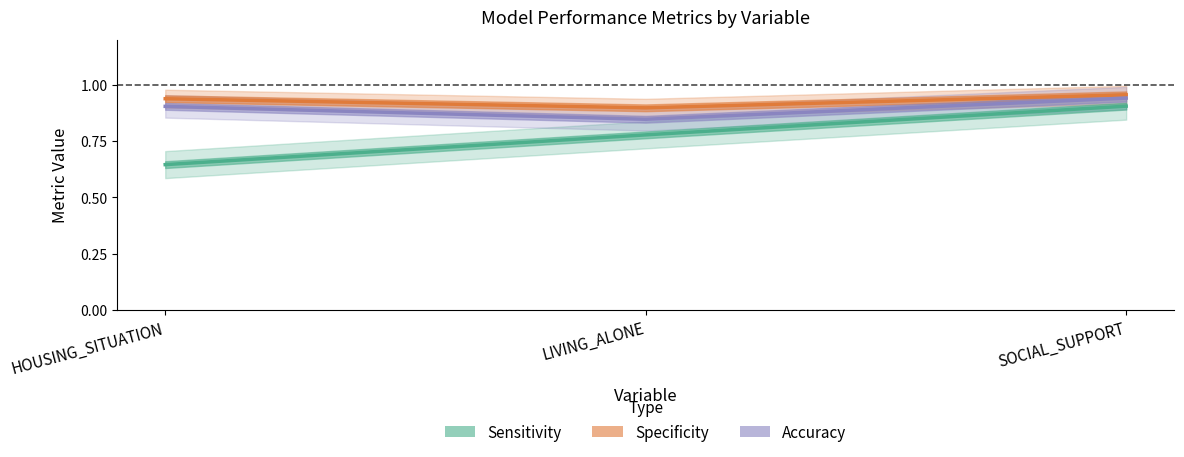

What is the difference between the maximum and minimum values in the Sensitivity series?

0.3